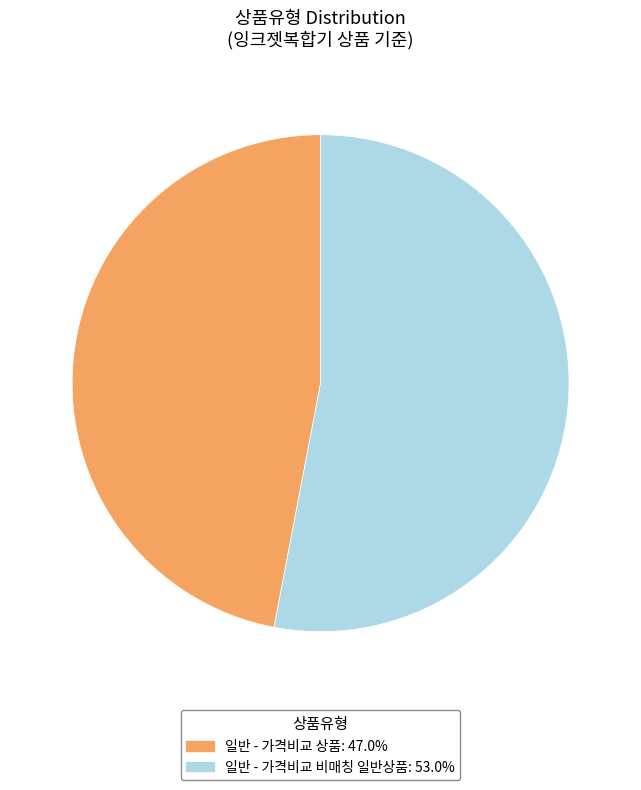

Is there a majority slice in this chart?

Yes